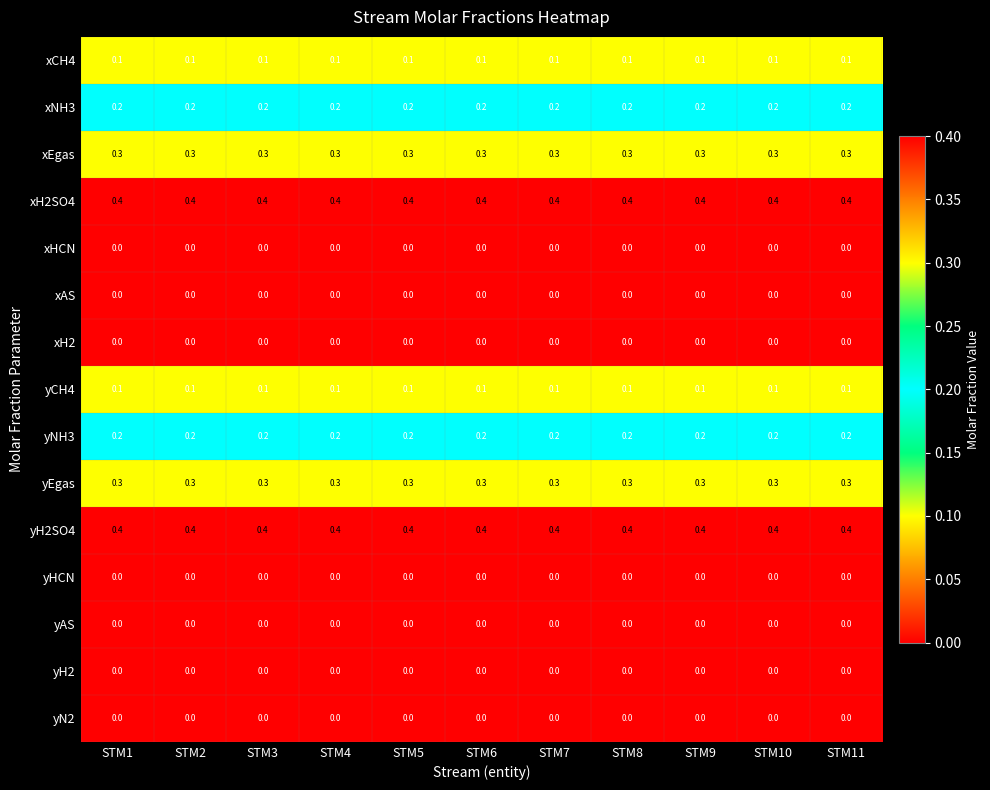

How many data points does each series have?

11